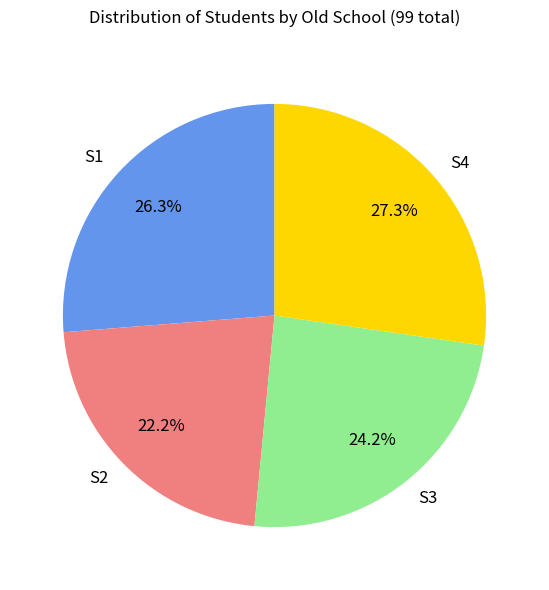

Is S2 the majority of the pie?

No